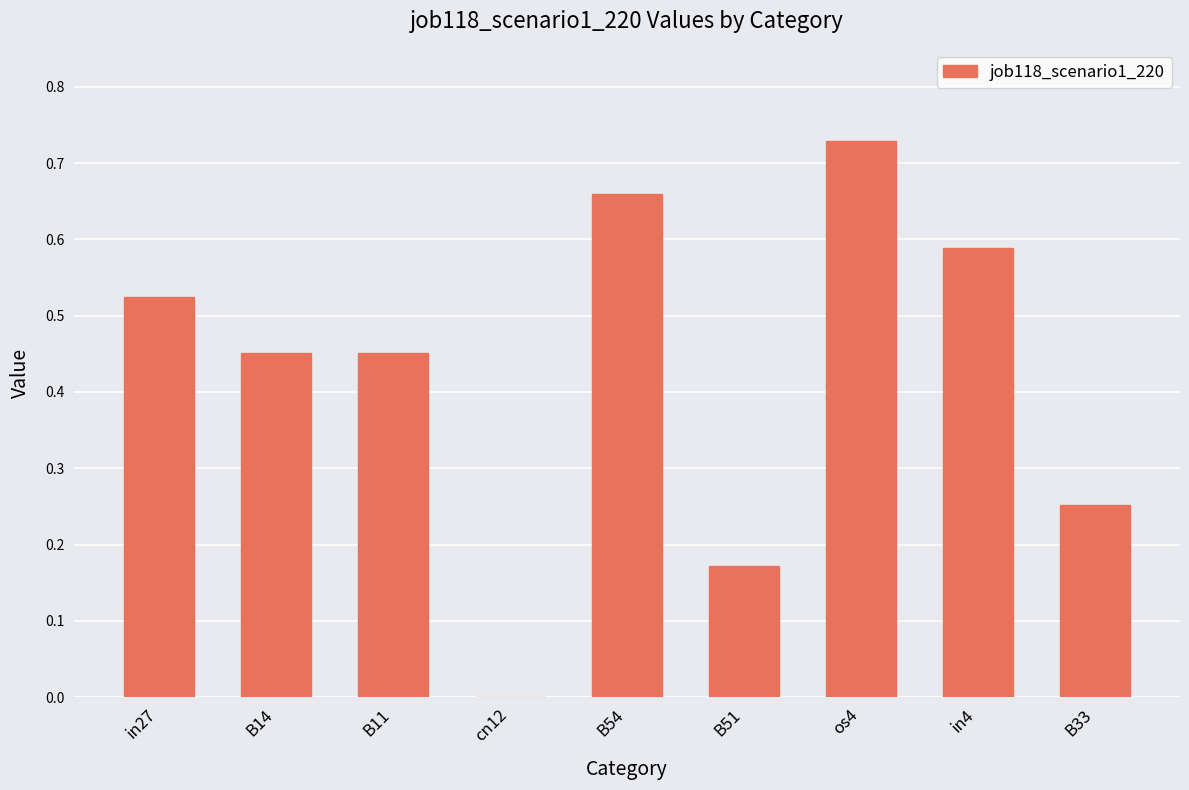

Is it true that the value at B54 is 1.1?

False